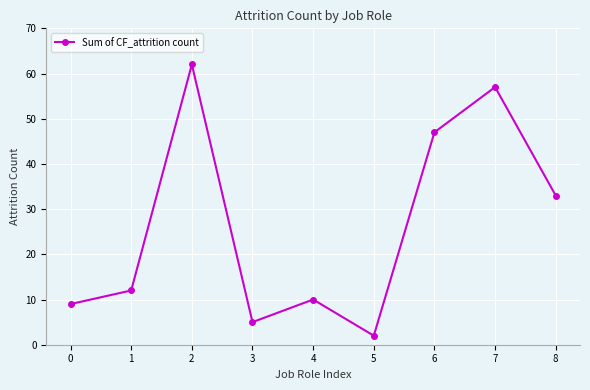

Reading left to right, extract all data points from this chart.

0=9	1=12	2=62	3=5	4=10	5=2	6=47	7=57	8=33